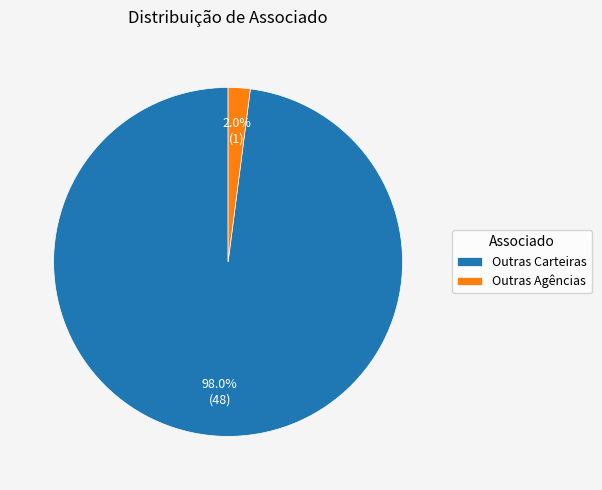

What portion of the pie excludes Outras Carteiras?

2.0%